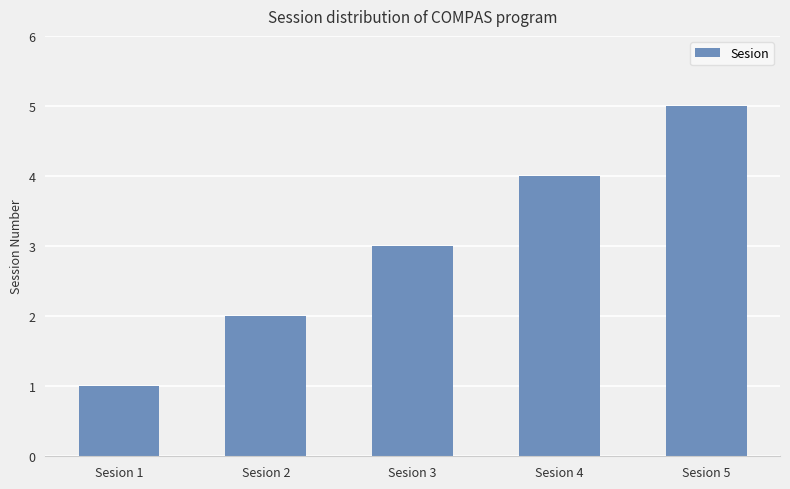

Read the value at Sesion 1.

1